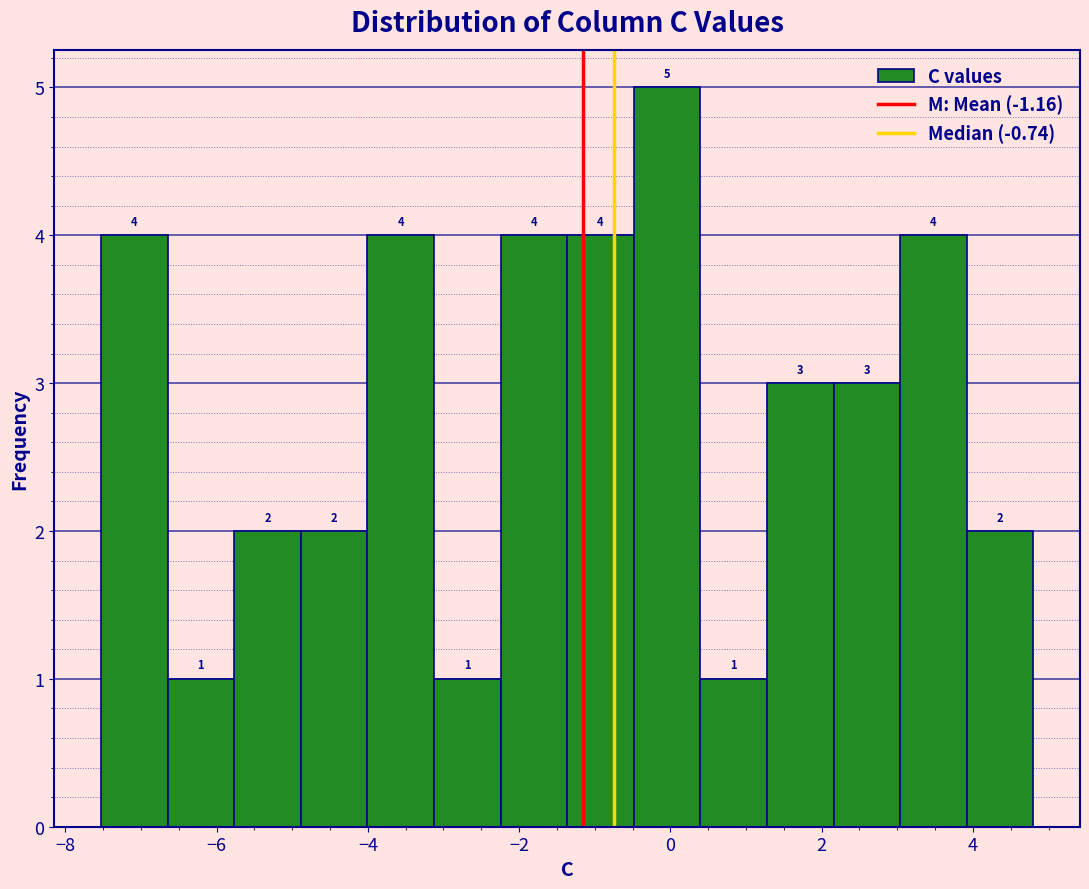

Reading left to right, list every bar in this chart as the range it spans on the x-axis followed by its height. The bar edges are not printed on the chart, so give them approximately, as read against the axis.

-7.6 to -6.6: 4
-6.6 to -5.8: 1
-5.8 to -4.8: 2
-4.8 to -4.0: 2
-4.0 to -3.2: 4
-3.2 to -2.2: 1
-2.2 to -1.4: 4
-1.4 to -0.4: 4
-0.4 to 0.4: 5
0.4 to 1.2: 1
1.2 to 2.2: 3
2.2 to 3.0: 3
3.0 to 4.0: 4
4.0 to 4.8: 2